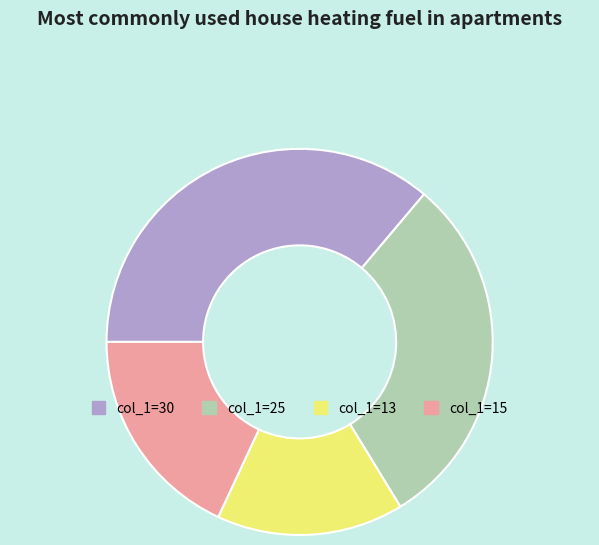

Do col_1=30 and col_1=15 together represent more than half of the pie?

Yes